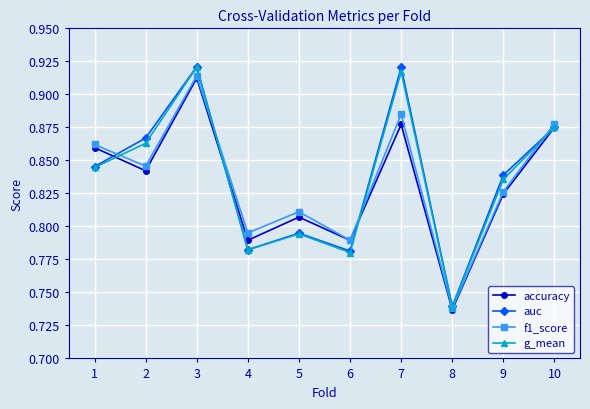

Which category has the highest value in the f1_score series?

3